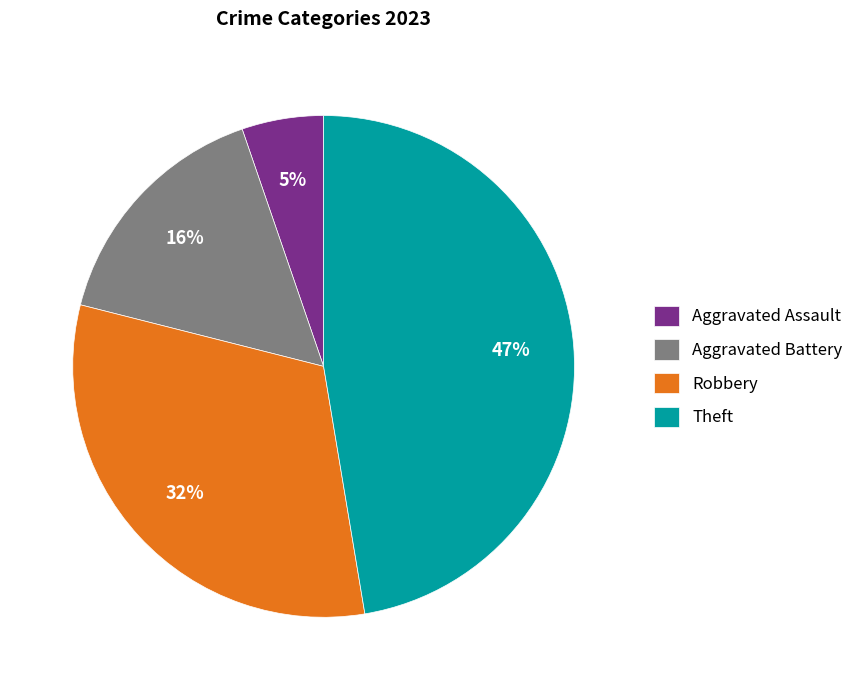

Is it true that Aggravated Assault is 1% of the pie?

False